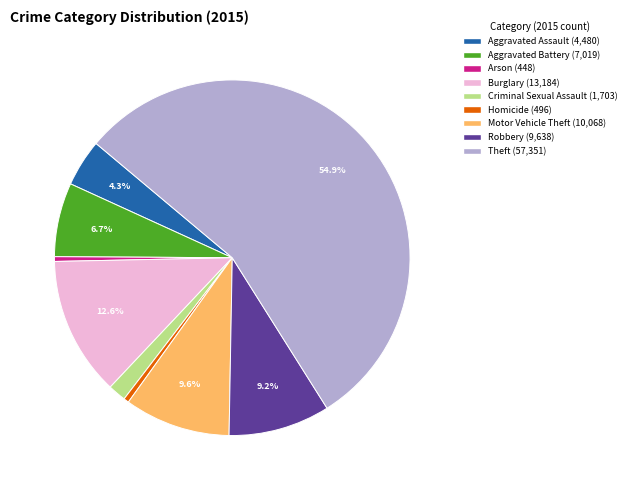

Is there any slice that represents more than half of the pie?

Yes